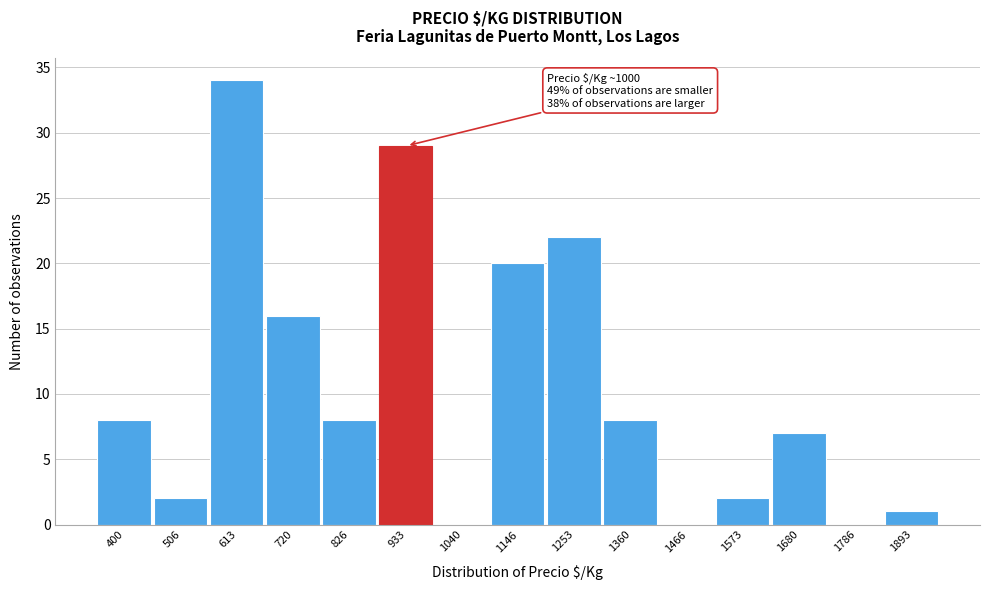

Reading left to right, extract all data points from this chart.

400=8	506=2	613=34	720=16	826=8	933=29	1040=0	1146=20	1253=22	1360=8	1466=0	1573=2	1680=7	1786=0	1893=1